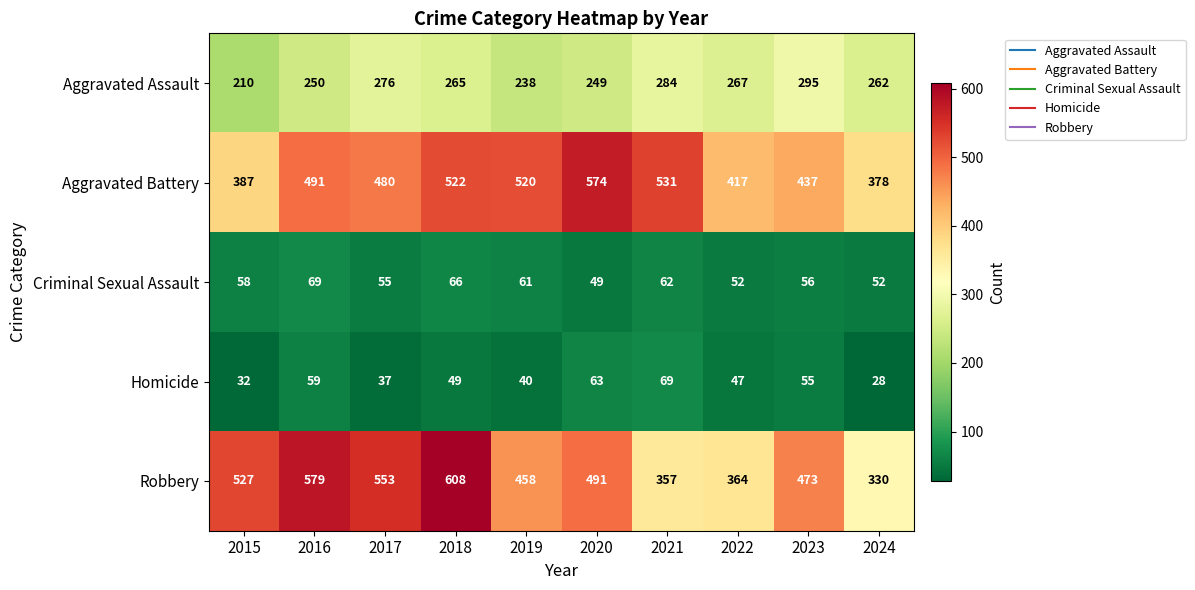

Which label corresponds to the largest value in the chart?

2018